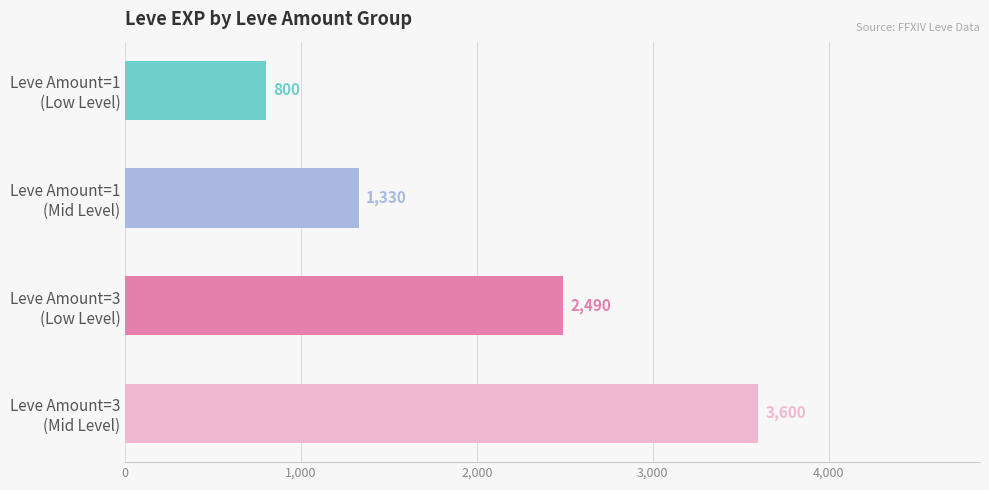

How many data points are less than 2490?

2